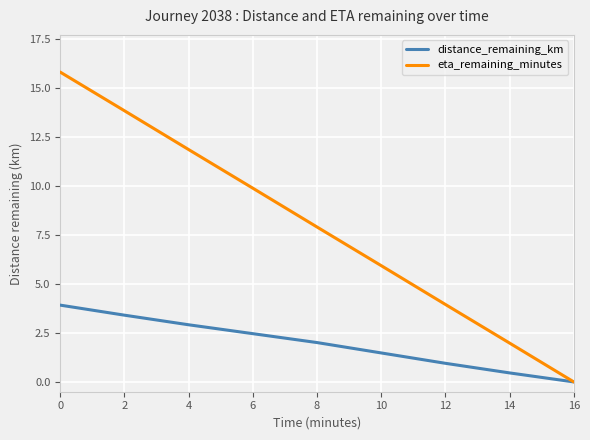

Which series has the largest total across all categories?

eta_remaining_minutes